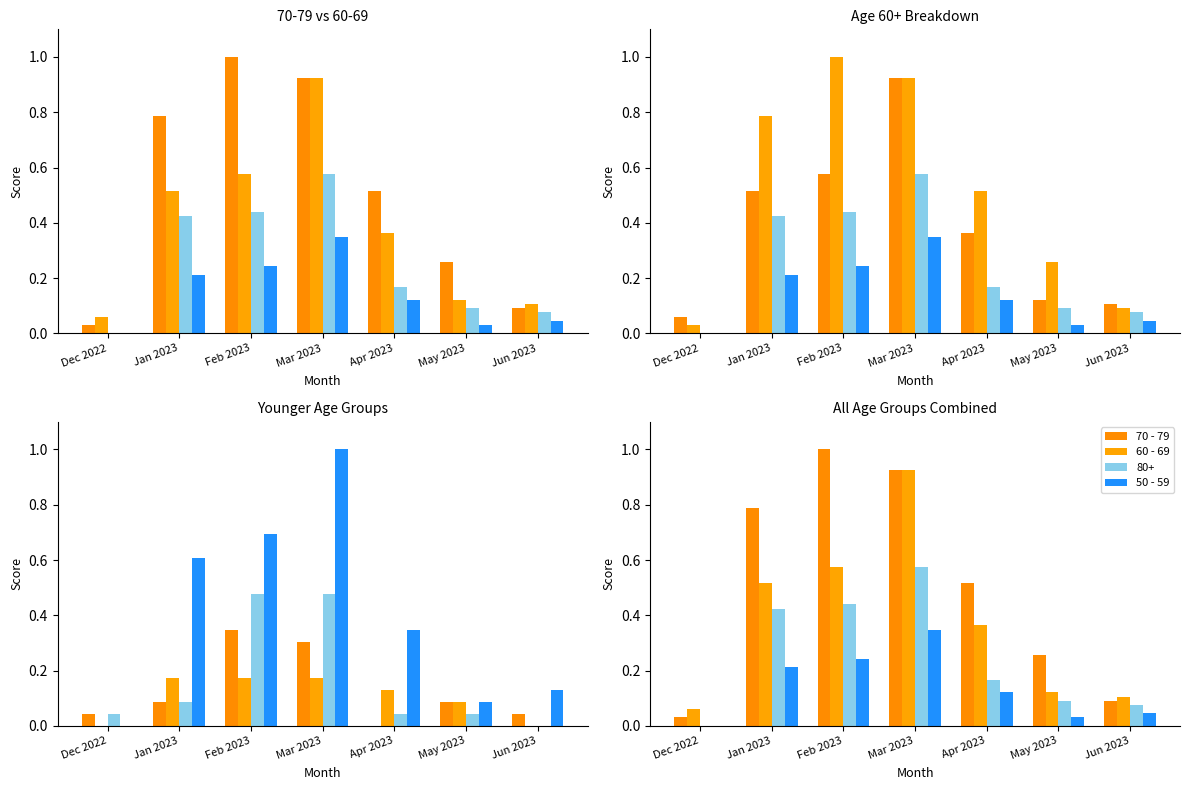

Rank the series at Jun 2023 from highest to lowest value.

60 - 69, 70 - 79, 50 - 59, 0 - 29, 30 - 39, 40 - 49